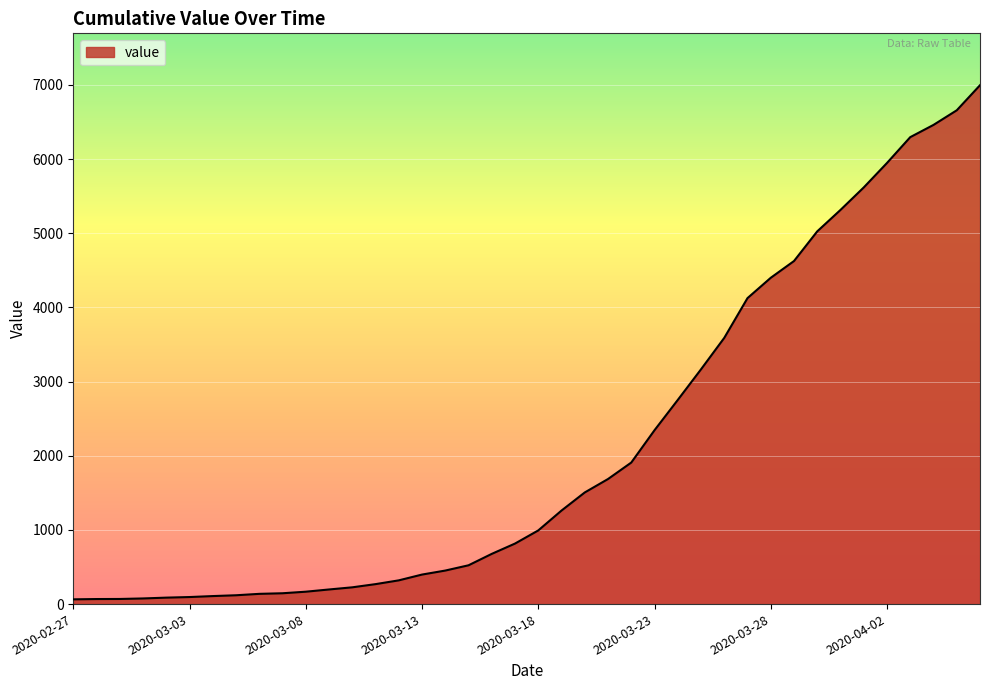

What is the maximum value shown in the chart?

6995